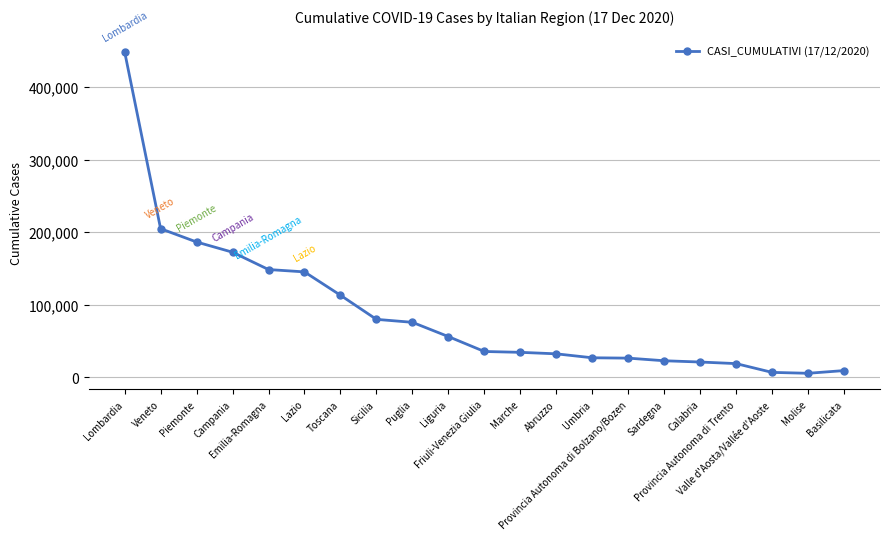

What is the value of the 6th point from the left?

145553